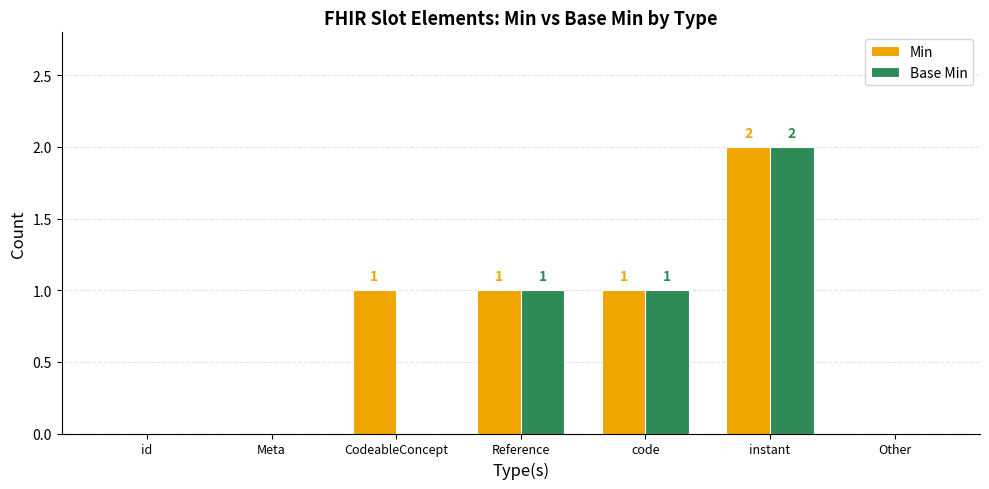

What is the sum of the Min values at instant and Reference?

3